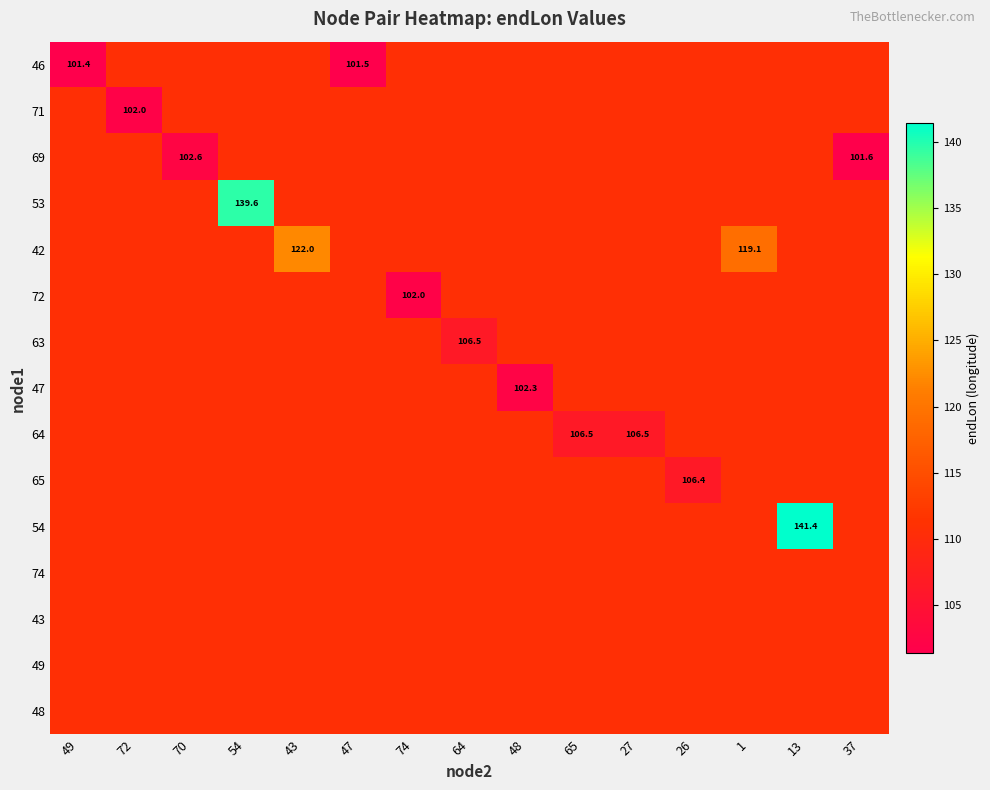

How many values in the 65 series exceed 110?

14